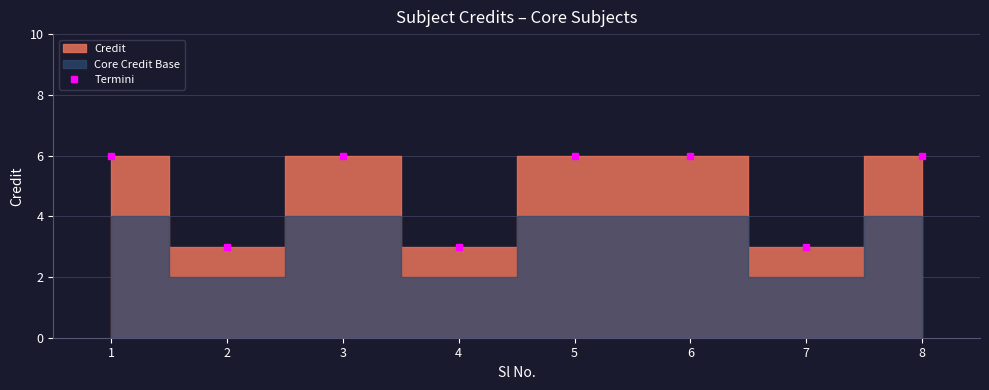

Reading left to right, what are all the values shown in this chart?

1=6	2=3	3=6	4=3	5=6	6=6	7=3	8=6